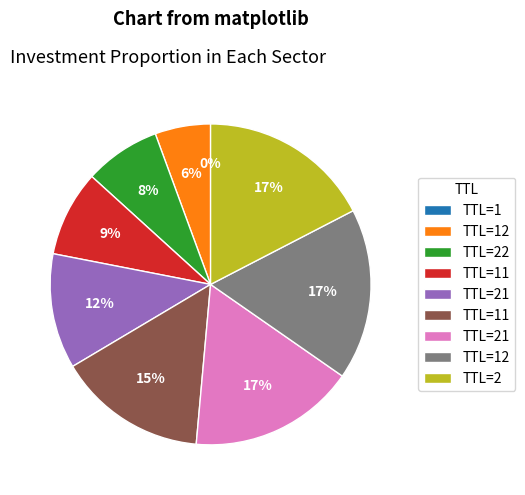

To the nearest percent, what is the difference between the largest and smallest slice percentages?

17%